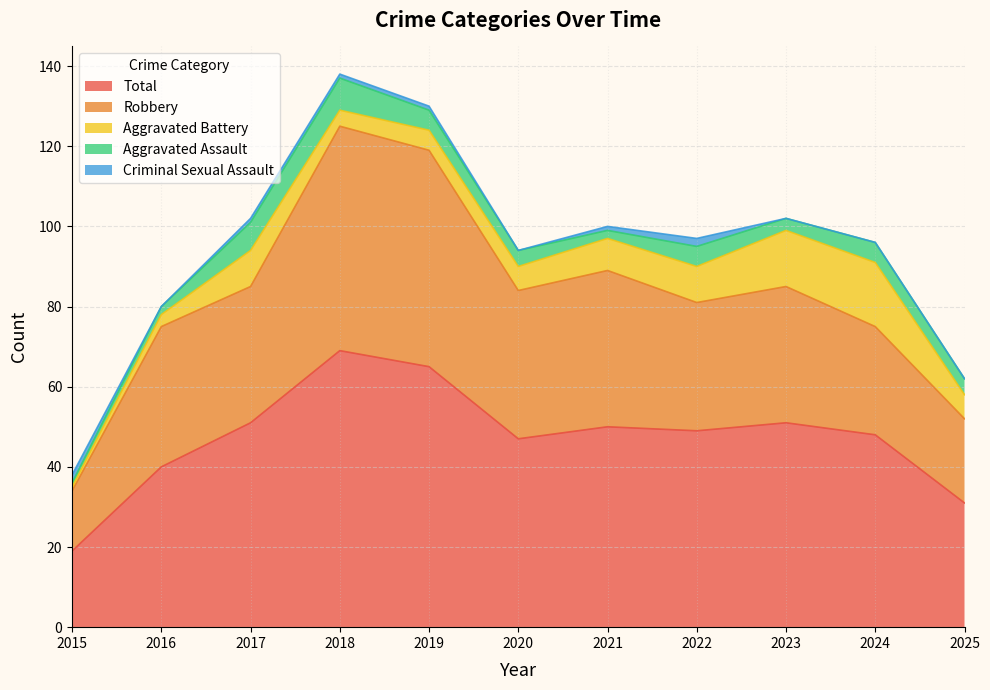

The Criminal Sexual Assault series shows 1 at 2022. True or false?

False